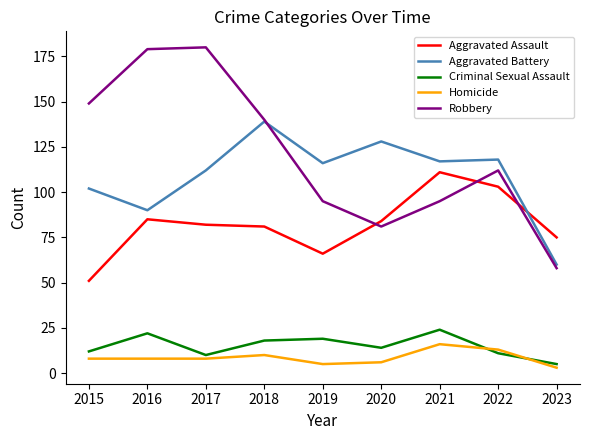

Reading left to right, what are all the values shown in this chart?

Aggravated Assault: 51	85	82	81	66	84	111	103	75
Aggravated Battery: 102	90	112	139	116	128	117	118	60
Criminal Sexual Assault: 12	22	10	18	19	14	24	11	5
Homicide: 8	8	8	10	5	6	16	13	3
Robbery: 149	179	180	140	95	81	95	112	58